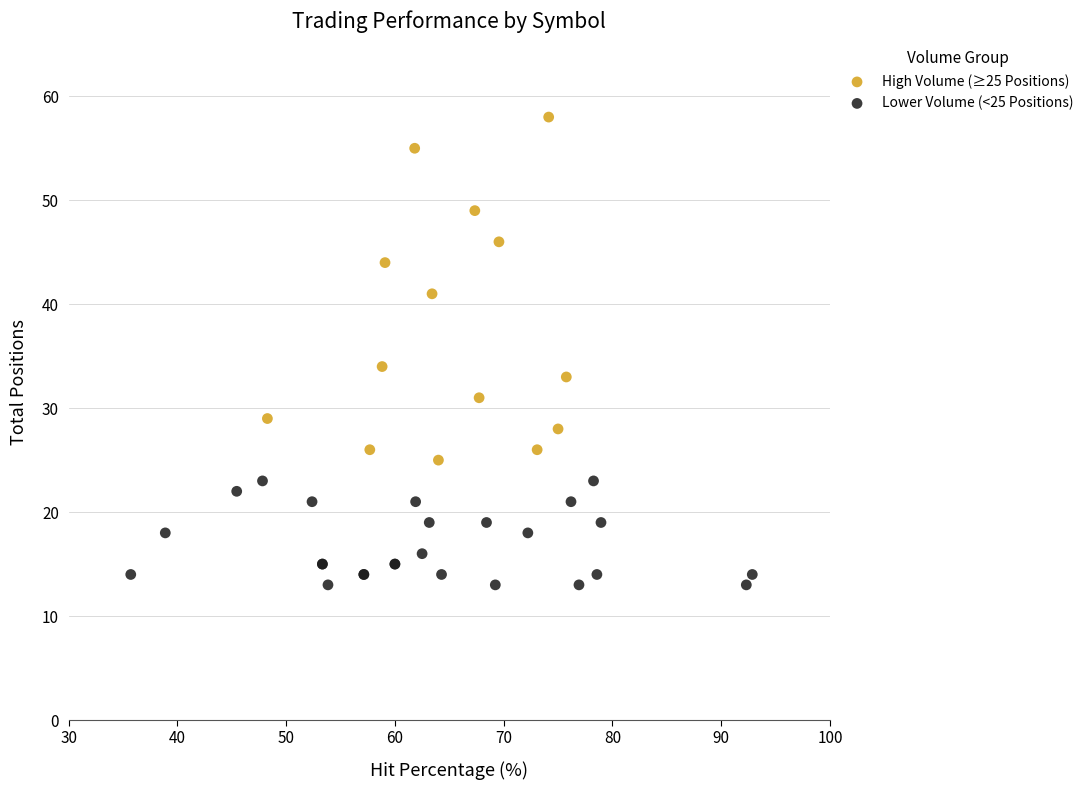

Which series reaches the maximum Y coordinate?

High Volume (≥25 Positions)